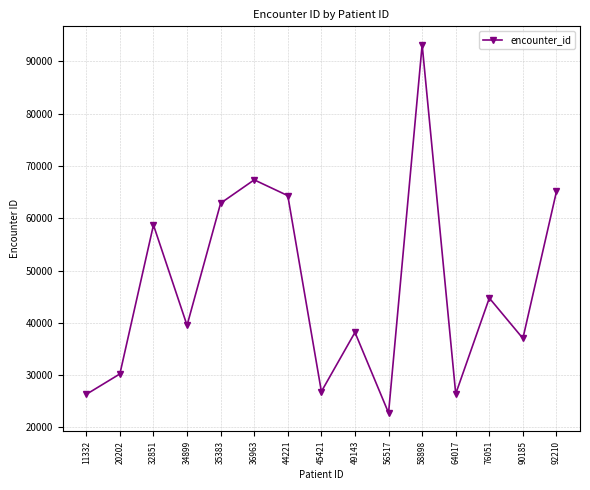

What is the value of the 11th point from the left?

93205